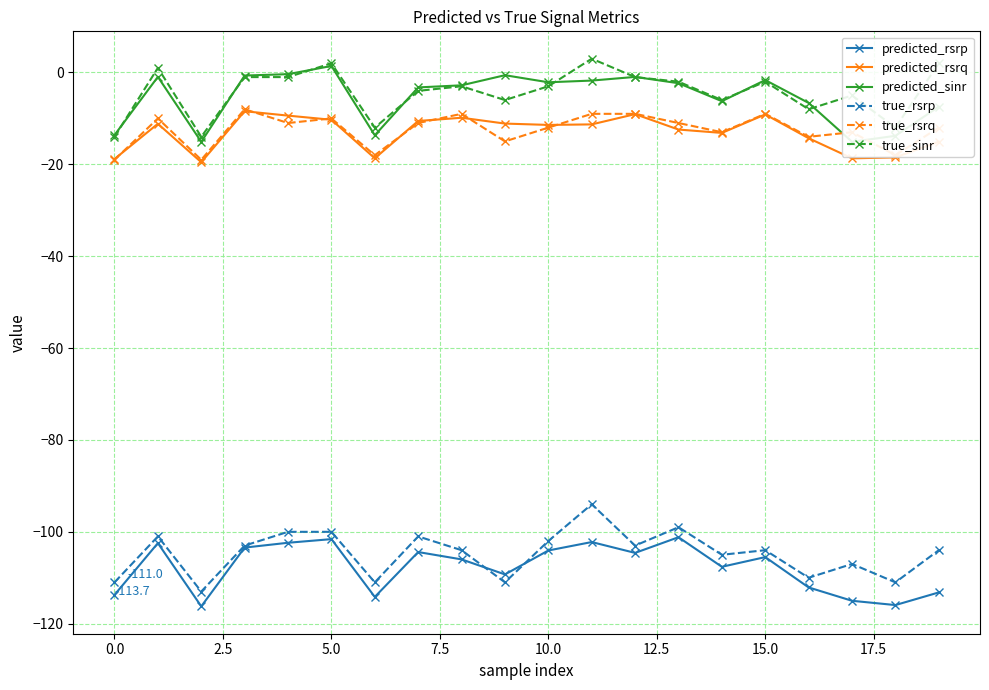

What is the value of the true_rsrp point at the 20th from the left?

-104.0